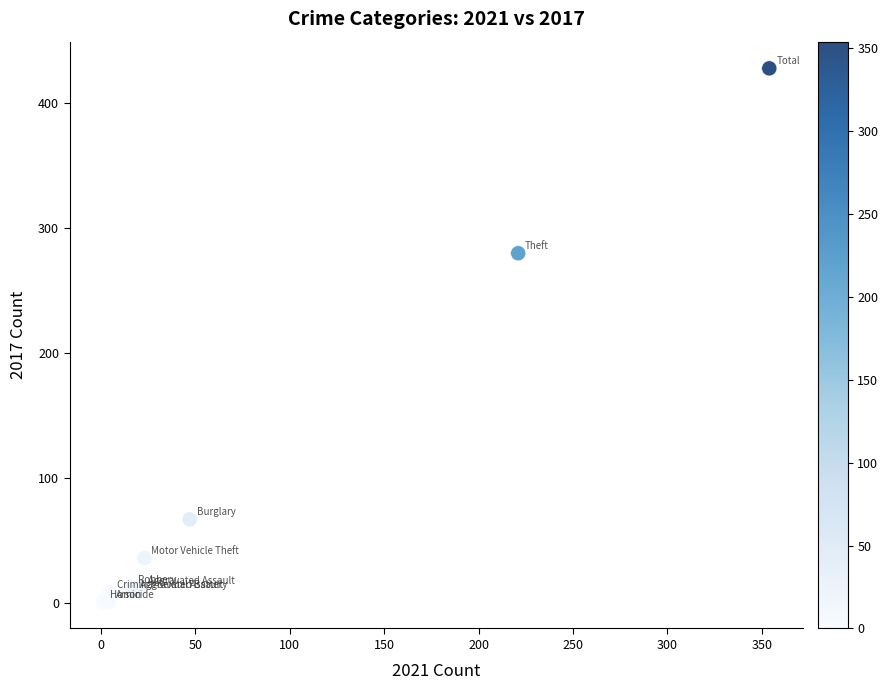

What Y value in the scatter plot is closest to 214?

280